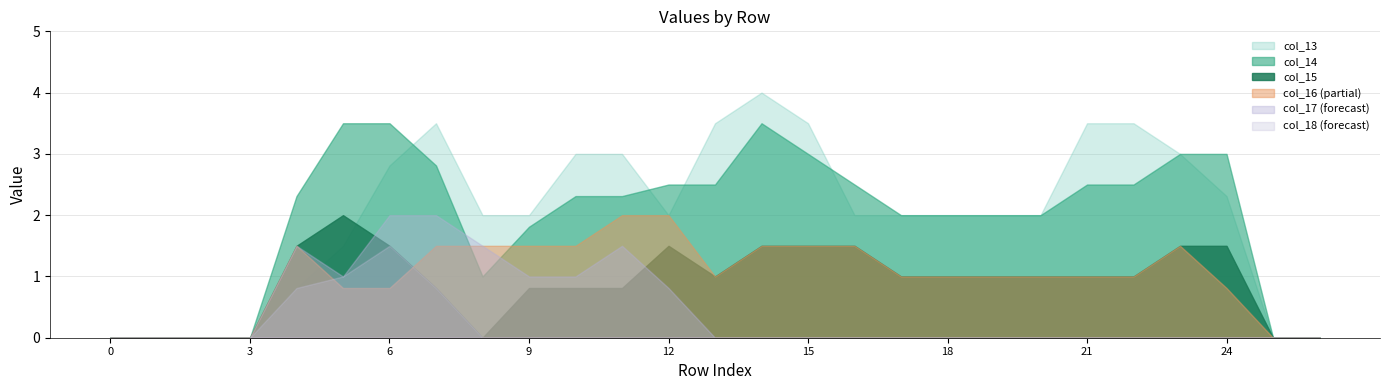

Which series has the largest range (max minus min)?

col_13